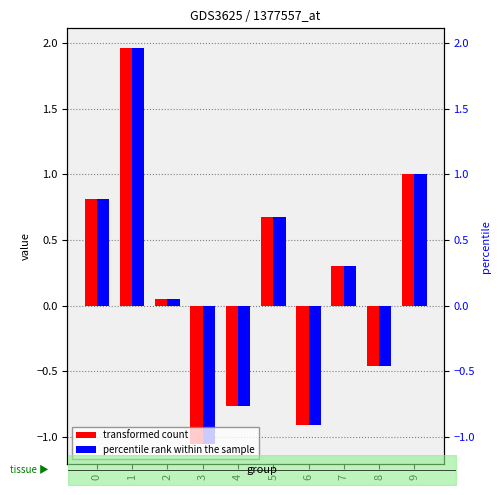

How many bars are there in total?

20